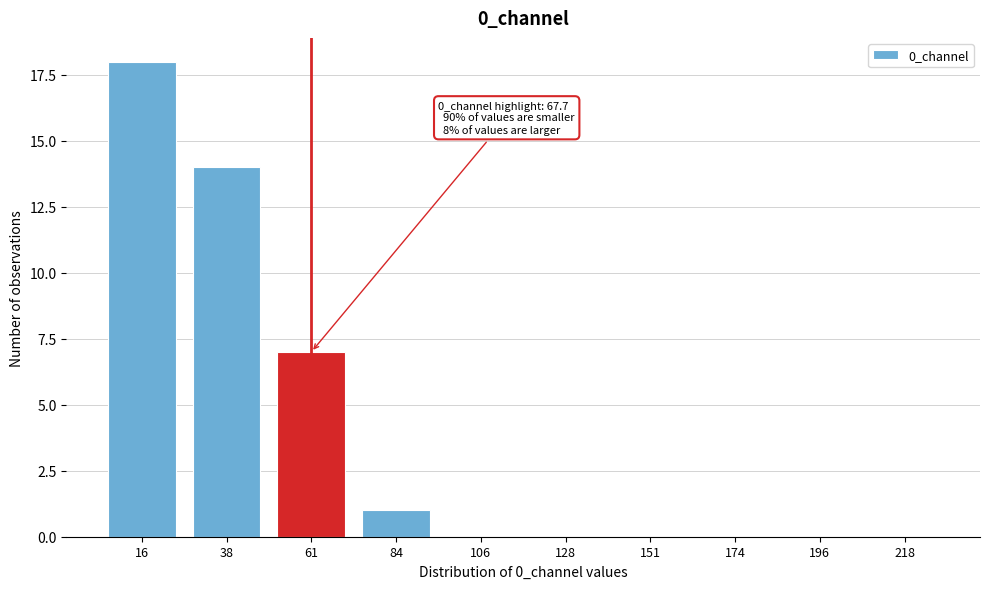

Reading left to right, extract all data points from this chart.

16=18	38=14	61=7	84=1	106=0	128=0	151=0	174=0	196=0	218=0